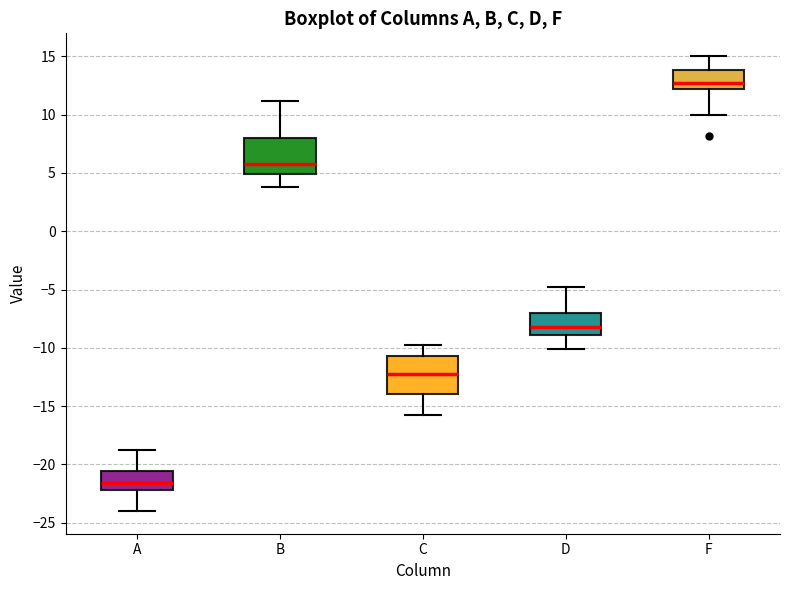

Reading left to right, transcribe this box plot: for each box, give where its median line is, the range the box spans, and where its two whiskers end, as read against the y-axis. The values are not printed on the chart, so give them approximately, as read against the axis.

A: median -21.5, box -22.0 to -20.5, whiskers -24.0 to -19.0
B: median 6.0, box 5.0 to 8.0, whiskers 4.0 to 11.0
C: median -12.0, box -14.0 to -10.5, whiskers -16.0 to -10.0
D: median -8.0, box -9.0 to -7.0, whiskers -10.0 to -5.0
F: median 13.0, box 12.0 to 14.0, whiskers 10.0 to 15.0